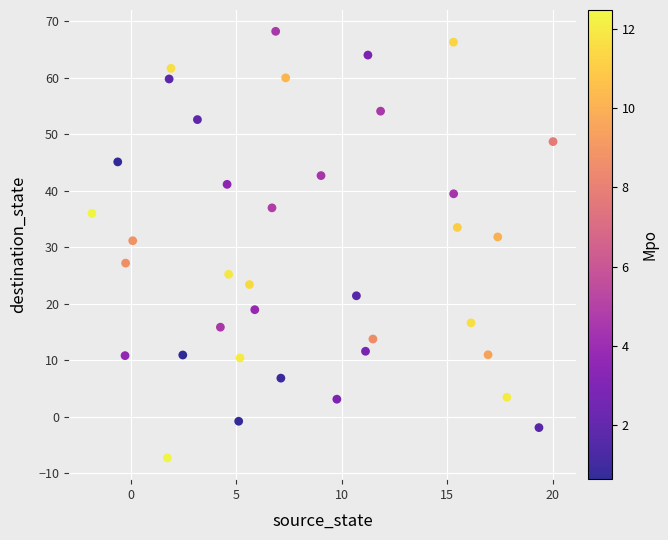

What is the range of X values (max minus min)?

21.9